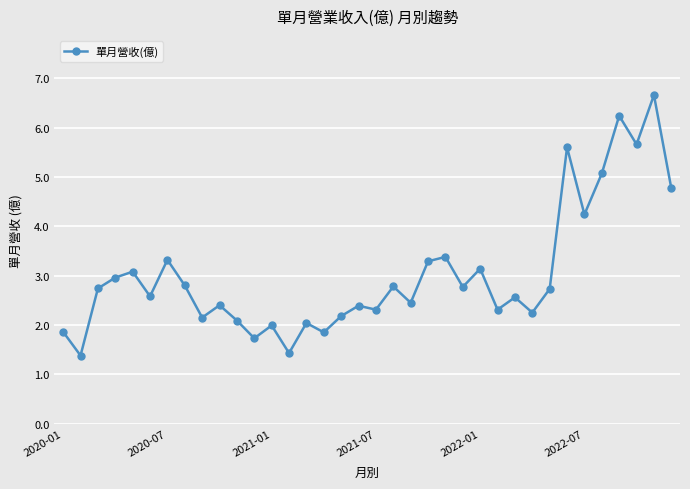

True or false: there are more than 0 points higher than both neighbors.

True